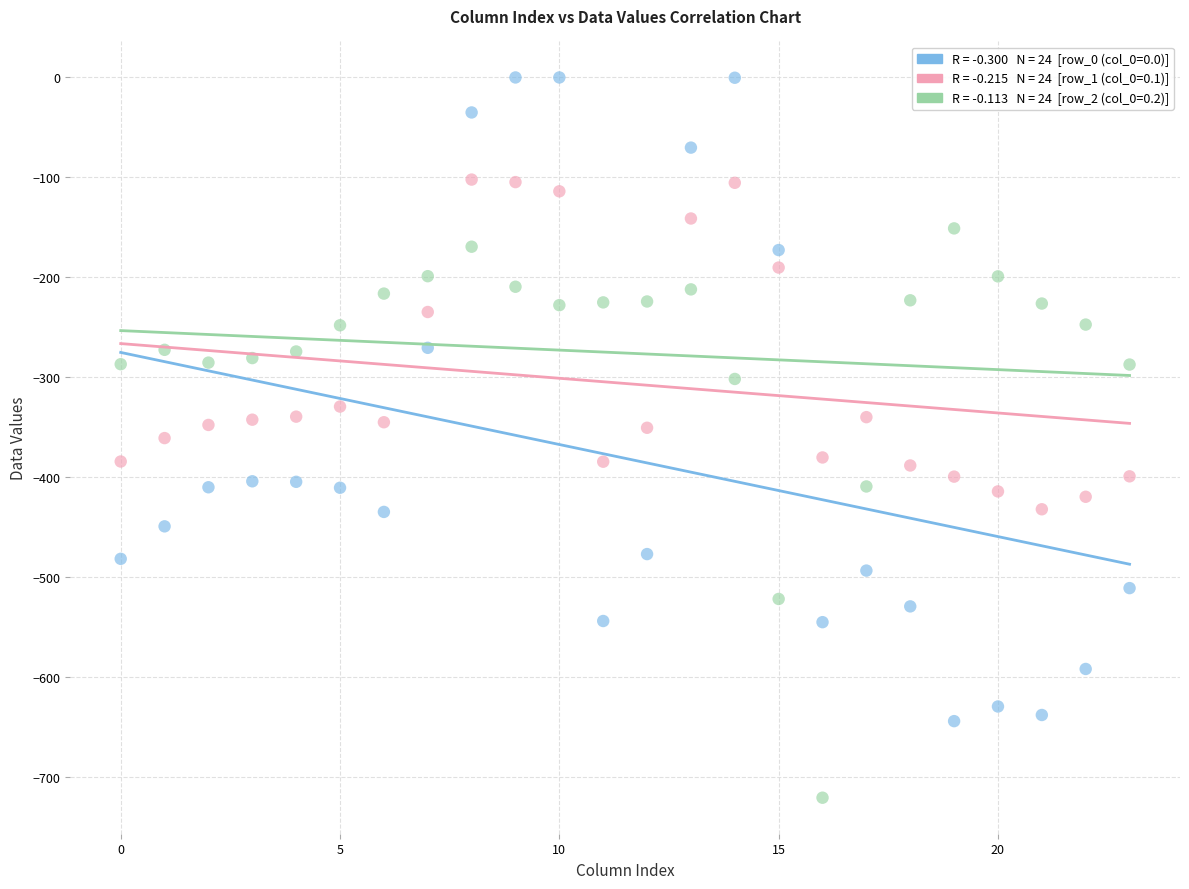

Across all data points, what is the range of Y values (max minus min)?

721.2